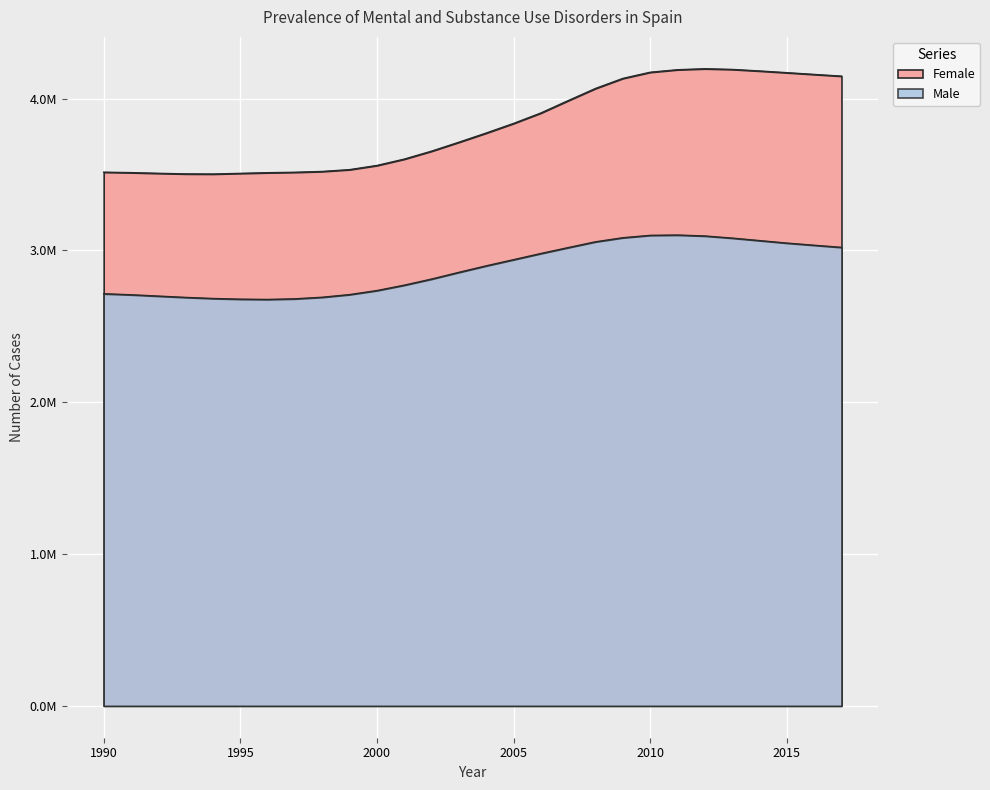

How many lines are shown in the chart?

2